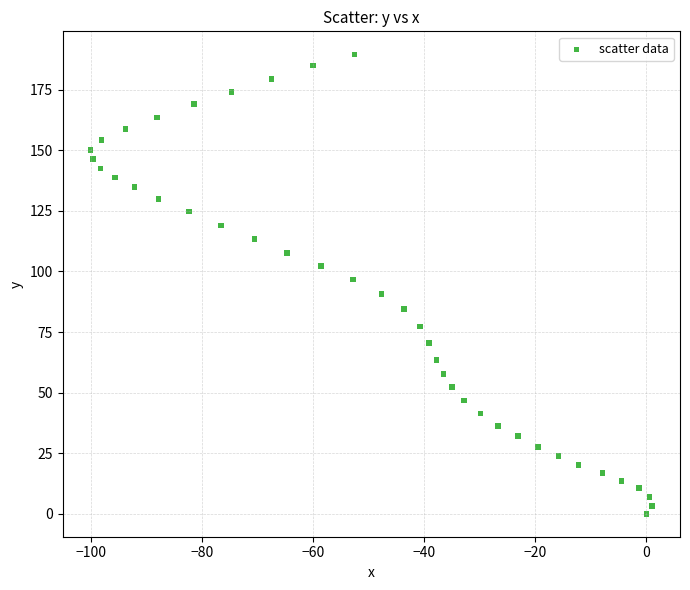

What is the range of Y values (max minus min)?

189.6